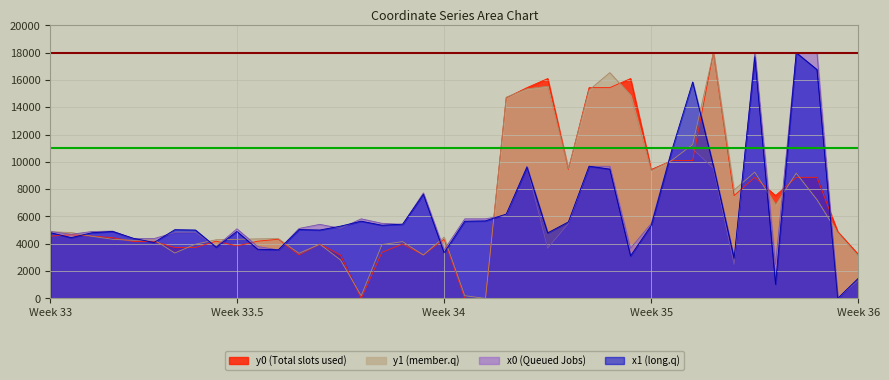

Reading left to right, extract all data points from this chart.

x0: 4898.7	4695.5	4898.7	4927.9	4380.1	4380.1	4826.7	4826.7	3800.3	5097.3	3800.3	3551.7	5123.2	5423.4	5133.2	5827.0	5499.4	5423.4	7727.5	3551.7	5827.0	5827.0	6106.7	9679.1	3671.3	5487.8	9679.1	9679.1	3671.3	5487.8	10946.1	10946.1	9533.1	2493.2	18000.0	2493.2	18000.0	18000.0	0.0	1322.3
y0: 4564.2	4661.3	4564.2	4445.4	4167.5	4167.5	3729.6	3729.6	4192.4	3840.9	4192.4	4333.6	3187.0	3981.1	3168.6	0.0	3371.7	3981.1	3172.7	4333.6	0.0	0.0	14689.8	15437.6	16101.0	9442.0	15437.6	15437.6	16101.0	9442.0	10097.8	10097.8	18000.0	7528.6	8866.7	7528.6	8866.7	8866.7	4887.0	3210.3
x1: 4814.1	4451.9	4808.9	4905.8	4403.8	4097.6	5033.9	5007.8	3748.9	4905.8	3602.9	3561.6	5044.1	5007.8	5293.4	5654.5	5358.6	5439.6	7624.1	3349.4	5654.5	5678.0	6176.9	9614.4	4800.7	5603.8	9682.7	9470.4	3114.5	5343.7	10889.9	15850.5	9701.7	2936.7	17692.5	1035.3	18000.0	16760.6	0.0	1482.7
y1: 4880.5	4825.9	4552.1	4326.8	4250.7	4294.9	3324.6	3970.7	4297.7	4326.8	4359.0	4376.7	3306.4	3970.7	2817.5	198.2	3940.7	4158.8	3180.7	4487.5	198.2	0.0	14737.2	15344.9	15535.4	9505.1	15258.2	16535.5	14876.5	9349.6	10117.1	11268.9	18000.0	7939.9	9250.2	6848.2	9173.0	7229.3	4803.4	3086.6